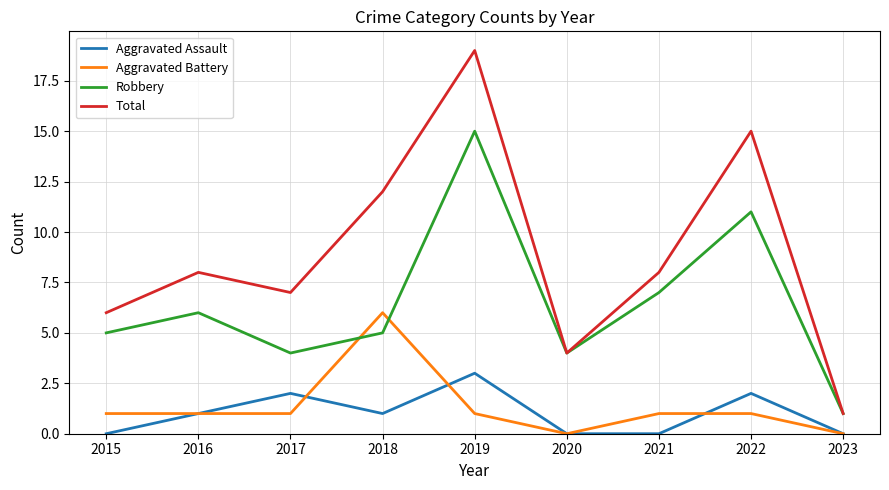

What is the sum of the Robbery values at 2018 and 2017?

9